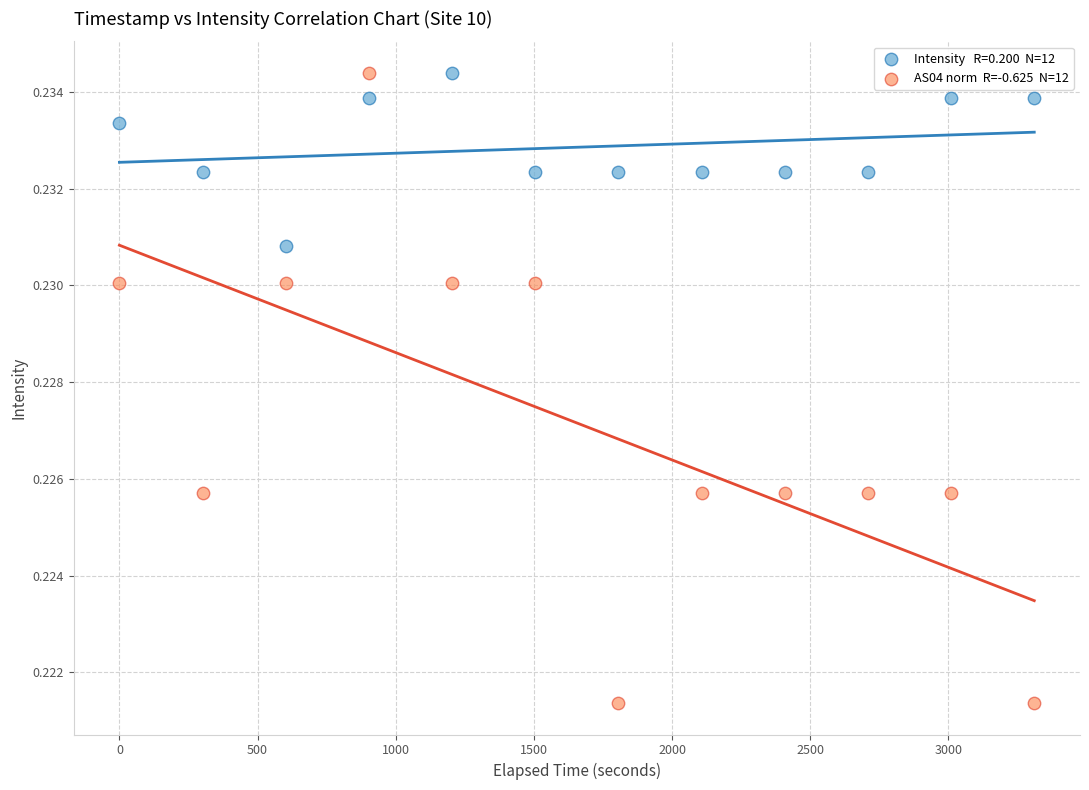

Across all data points, what is the range of X values (max minus min)?

3311.0